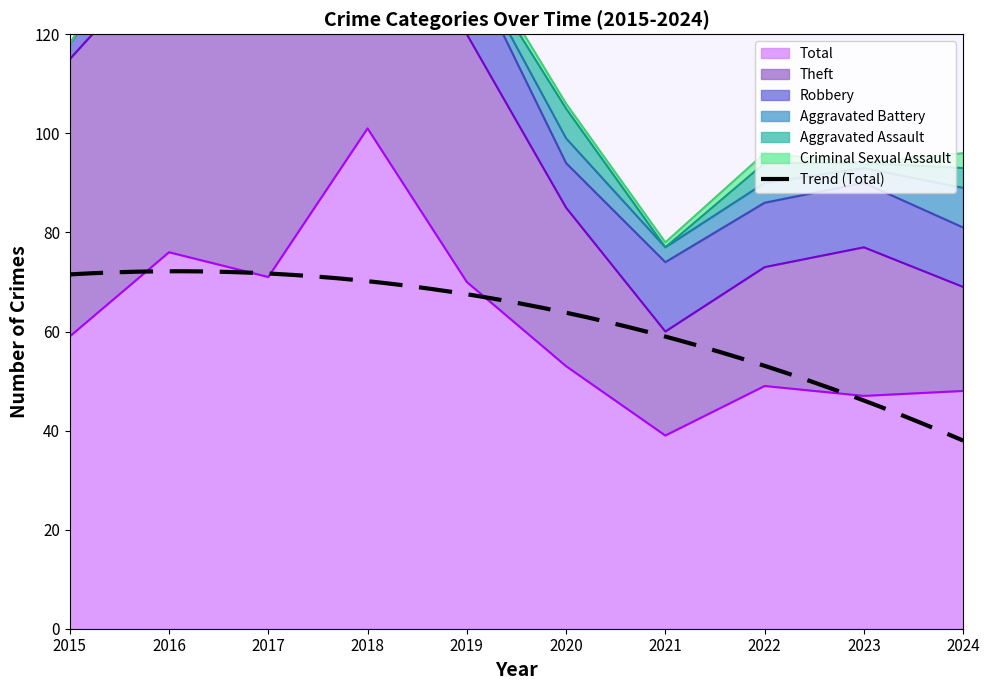

Between 2016 and 2018, which series saw the biggest shift?

Total